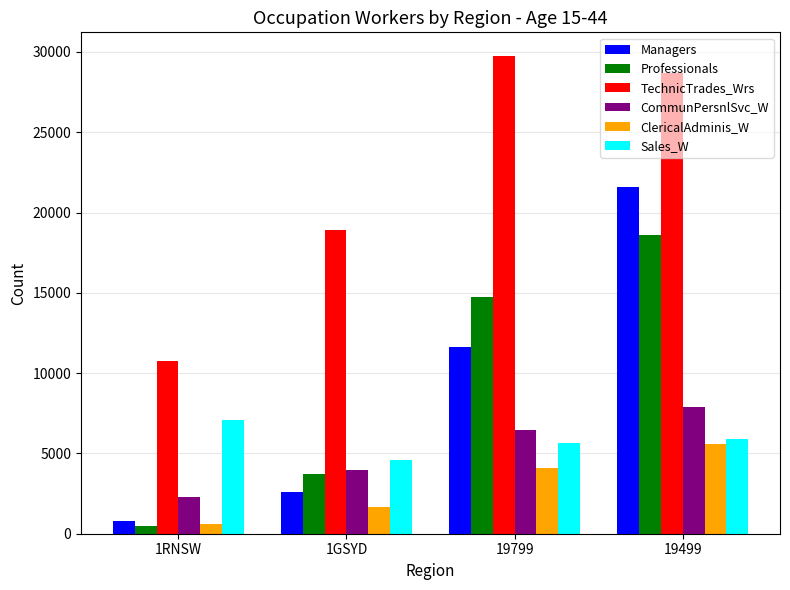

At which label is TechnicTrades_Wrs closest to 20230?

1GSYD